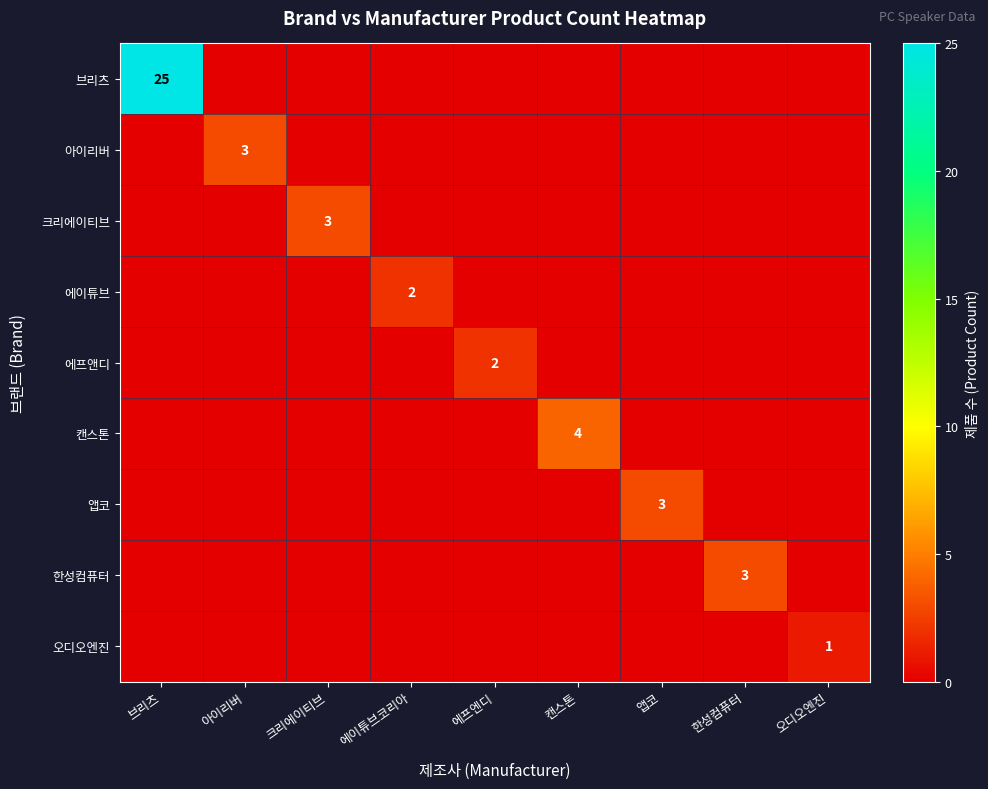

Which has a higher value, 아이리버 or 에이튜브코리아?

아이리버